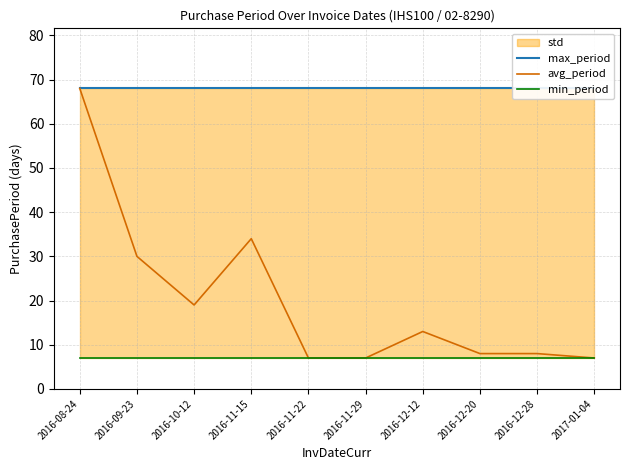

Which category has the highest value in the min_period series?

2016-08-24